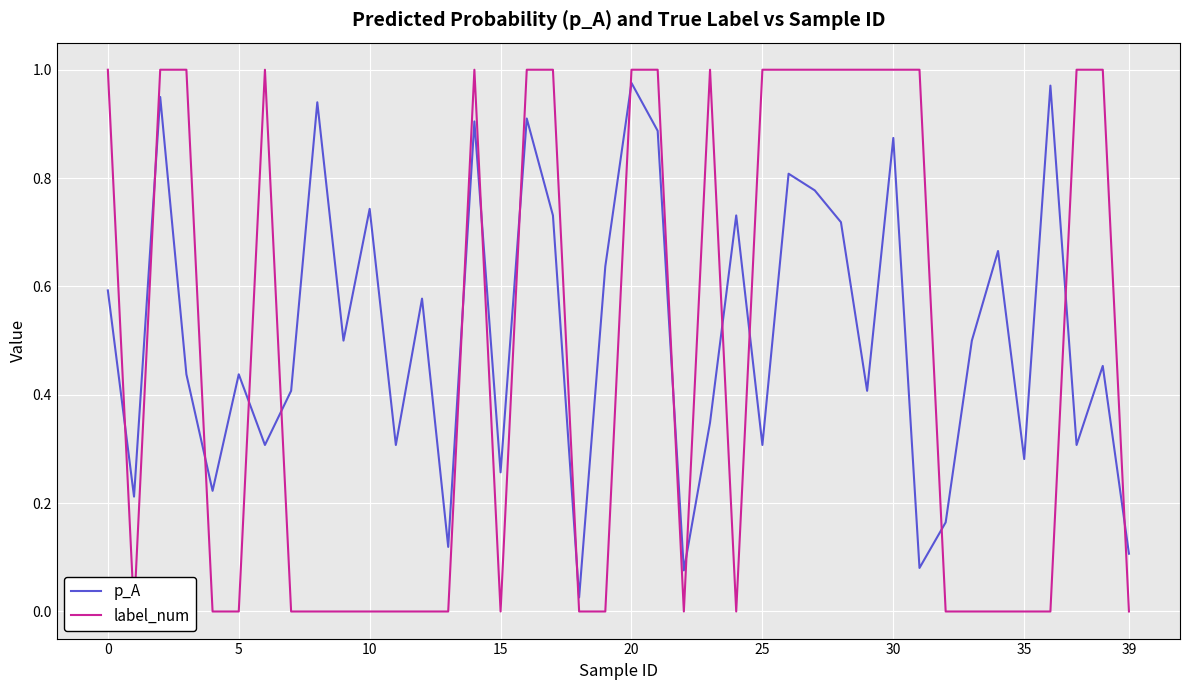

List the series in order of their overall mean, highest first.

p_A, label_num